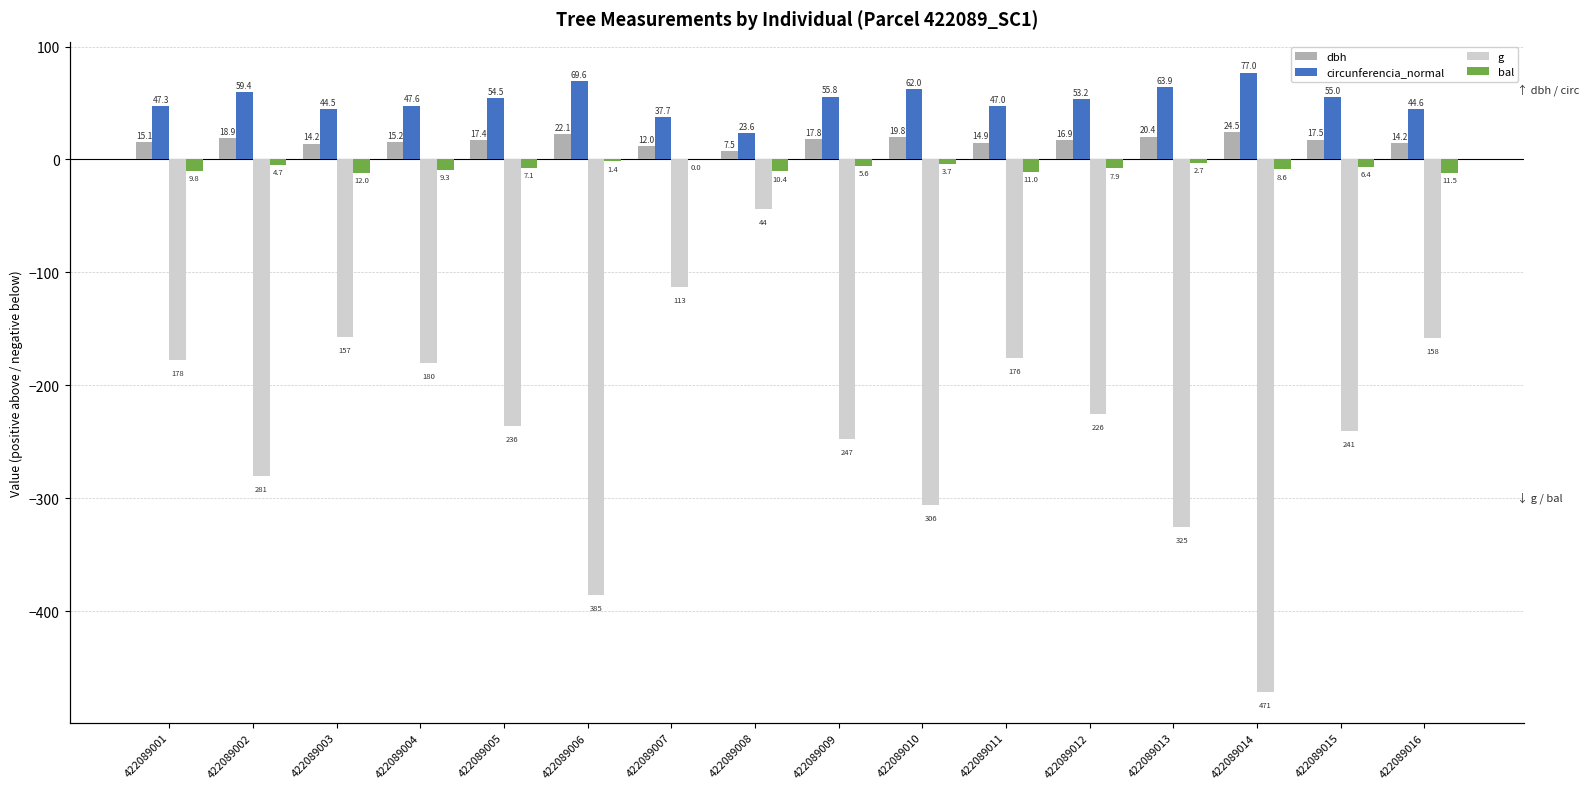

True or false: dbh has a value of 12.0 at 422089007.

True